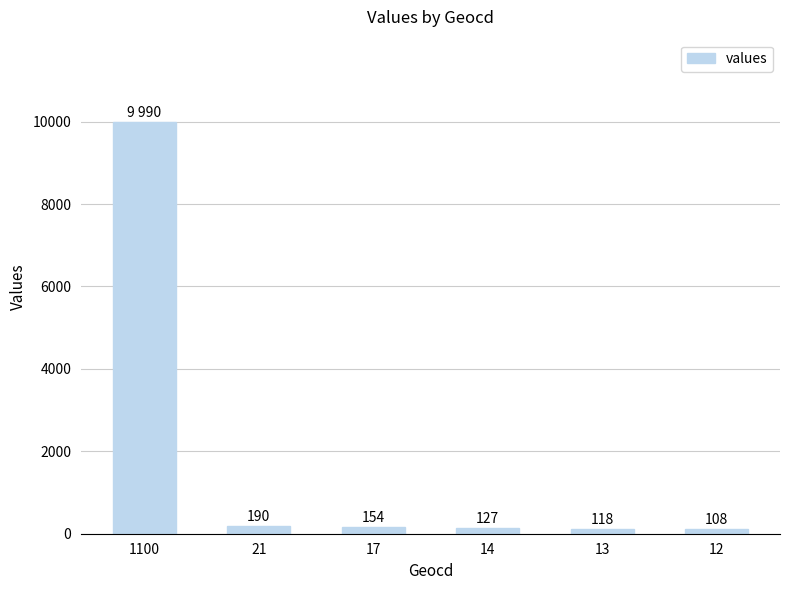

True or false: the data shows 108 at 12.

True